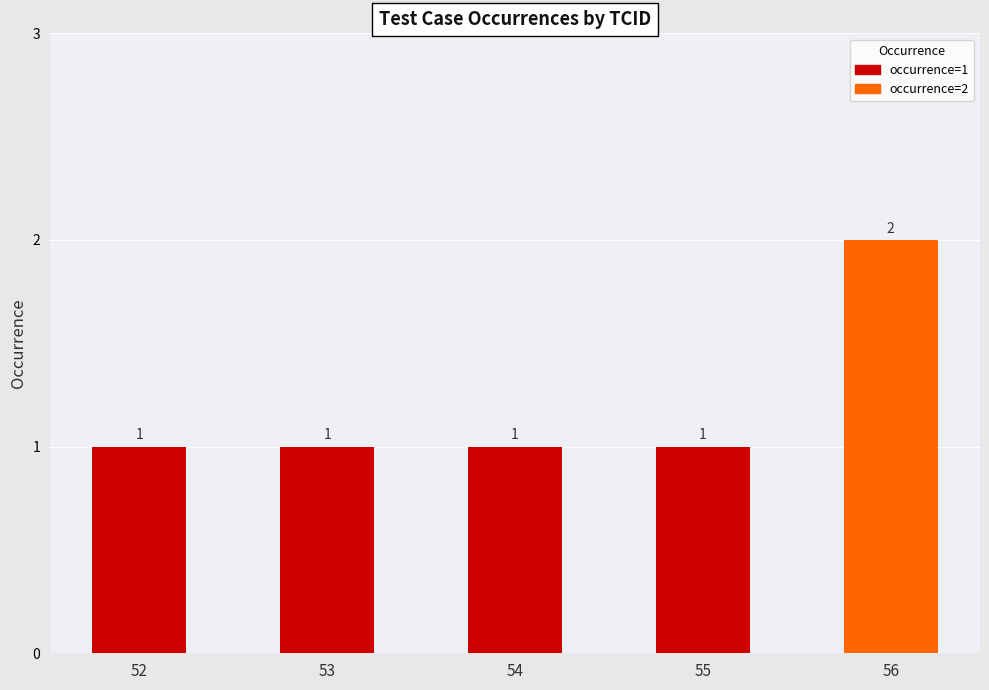

What is the value of the 1st bar from the left?

1